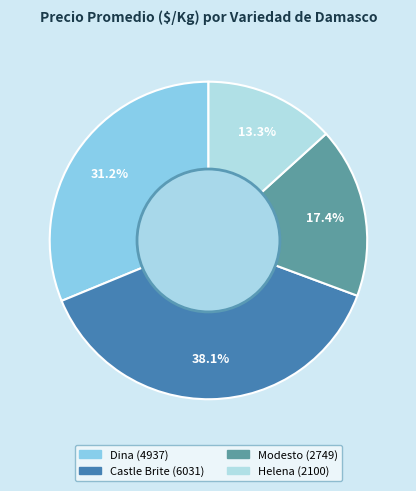

Is there a majority slice in this chart?

No